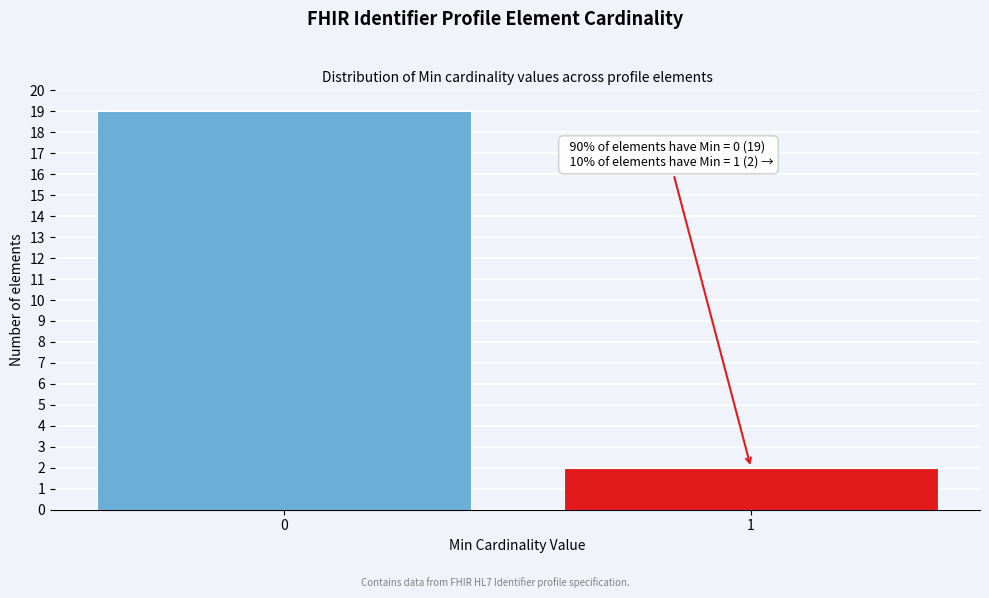

Reading left to right, transcribe all the data shown in this chart.

19	2